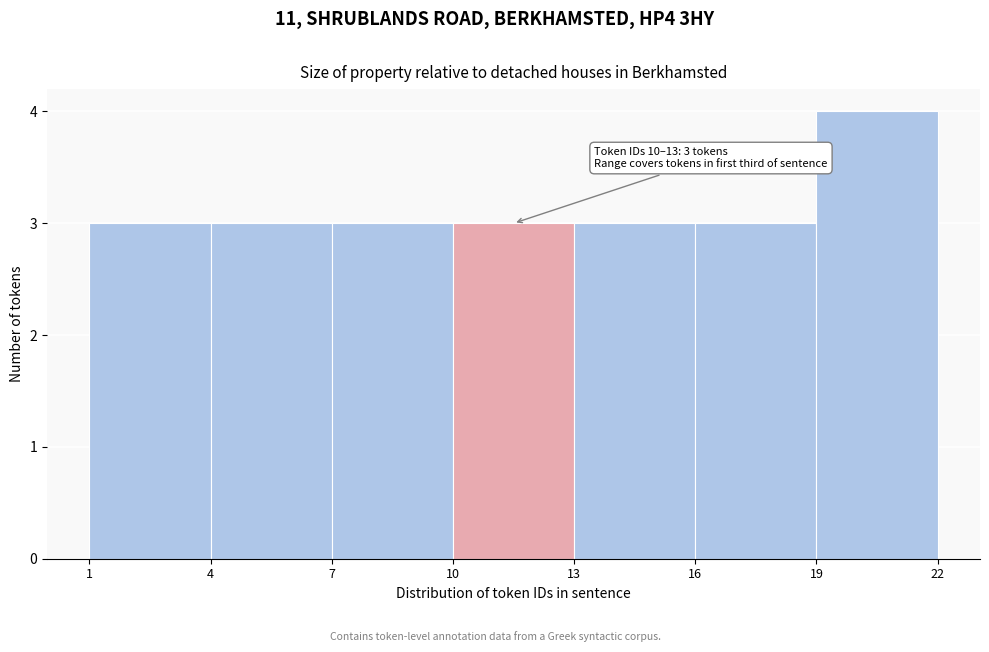

Which range on the x-axis has the tallest bar?

19 to 22